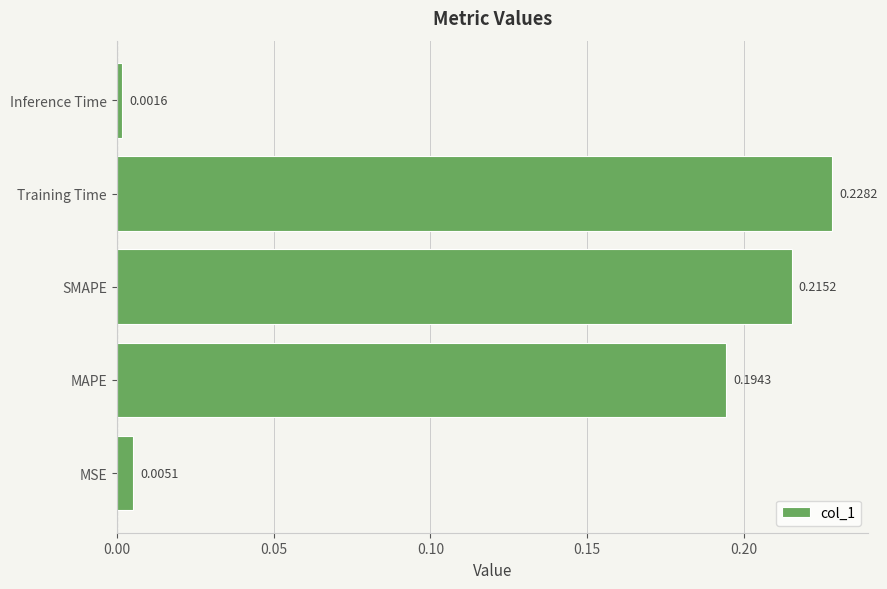

Which category has the lowest value across all series?

Inference Time